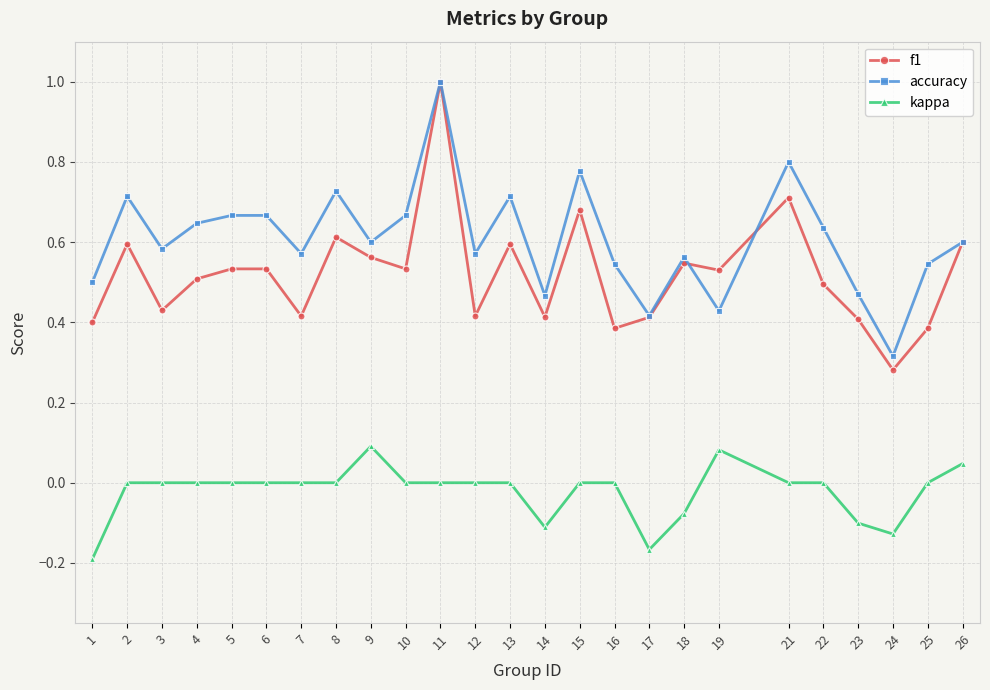

Which series has the widest spread of values?

f1